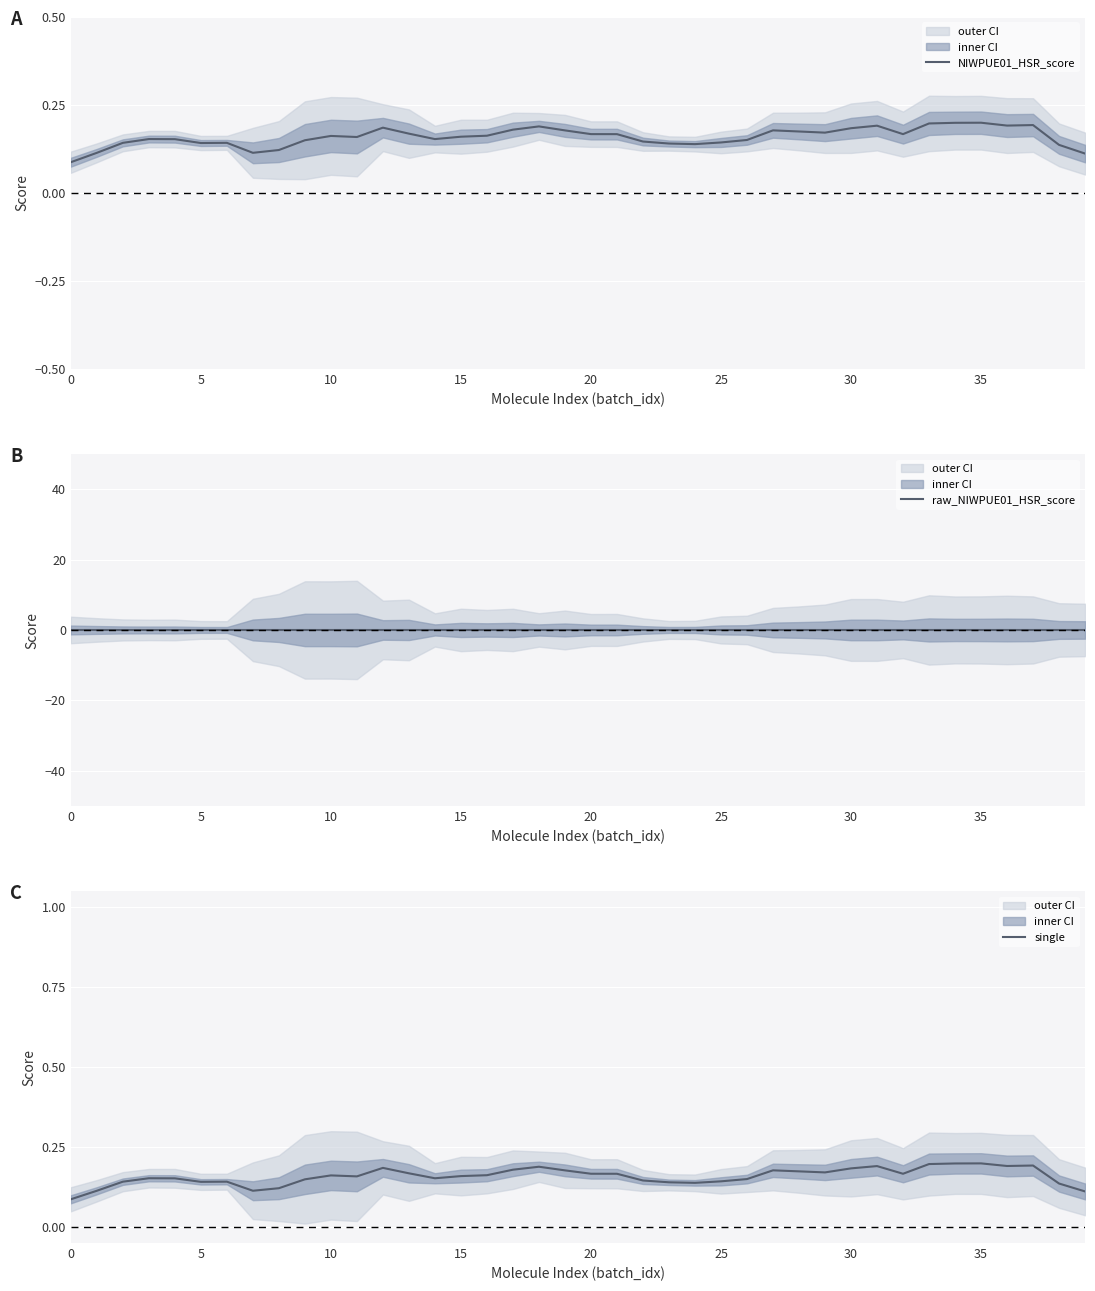

Which series has the largest range (max minus min)?

NIWPUE01_HSR_score